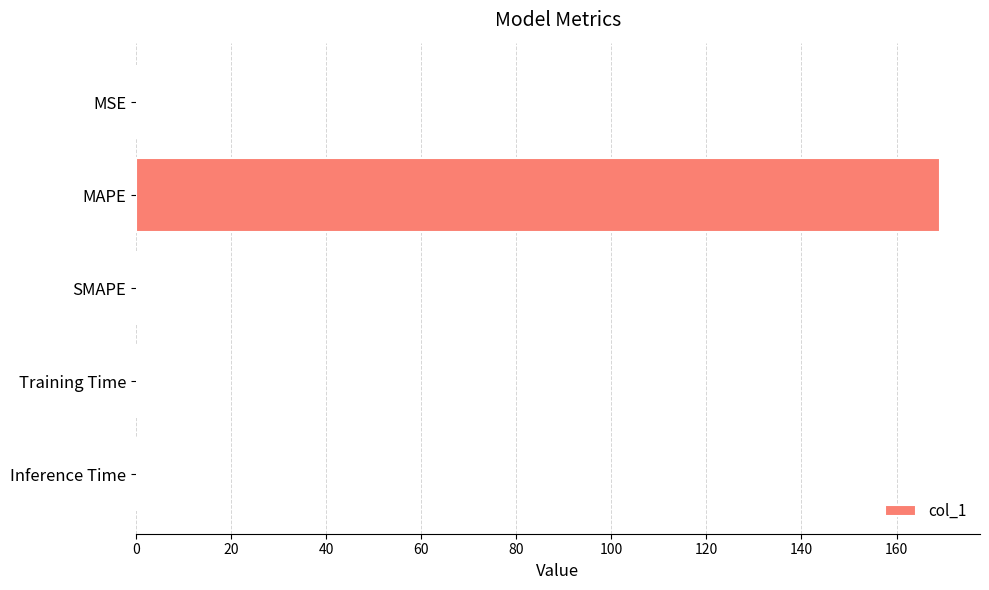

What is the sum of the values at MAPE and SMAPE?

169.1